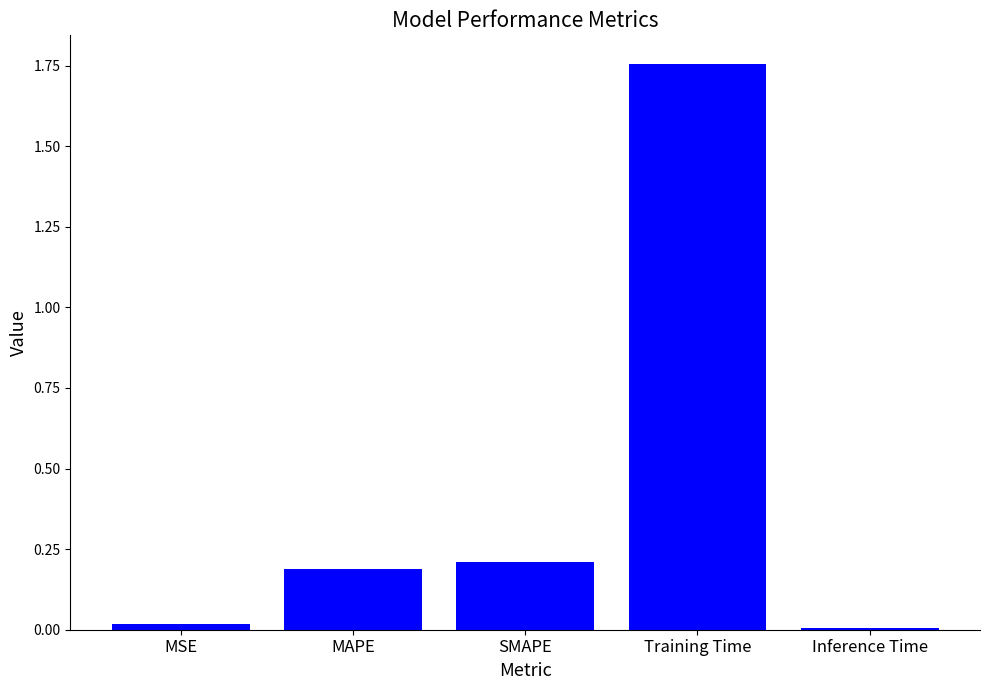

What is the label of the 5th bar from the right?

MSE